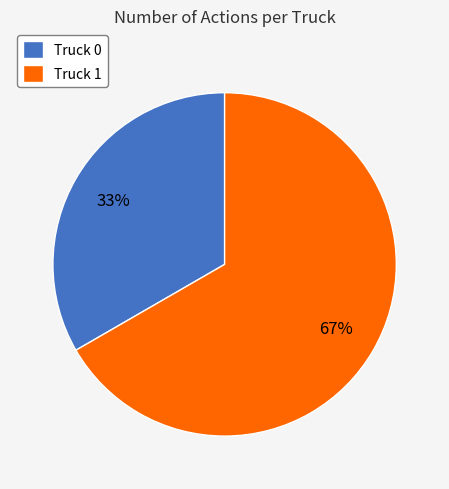

Rank the categories by value from lowest to highest.

Truck 0, Truck 1